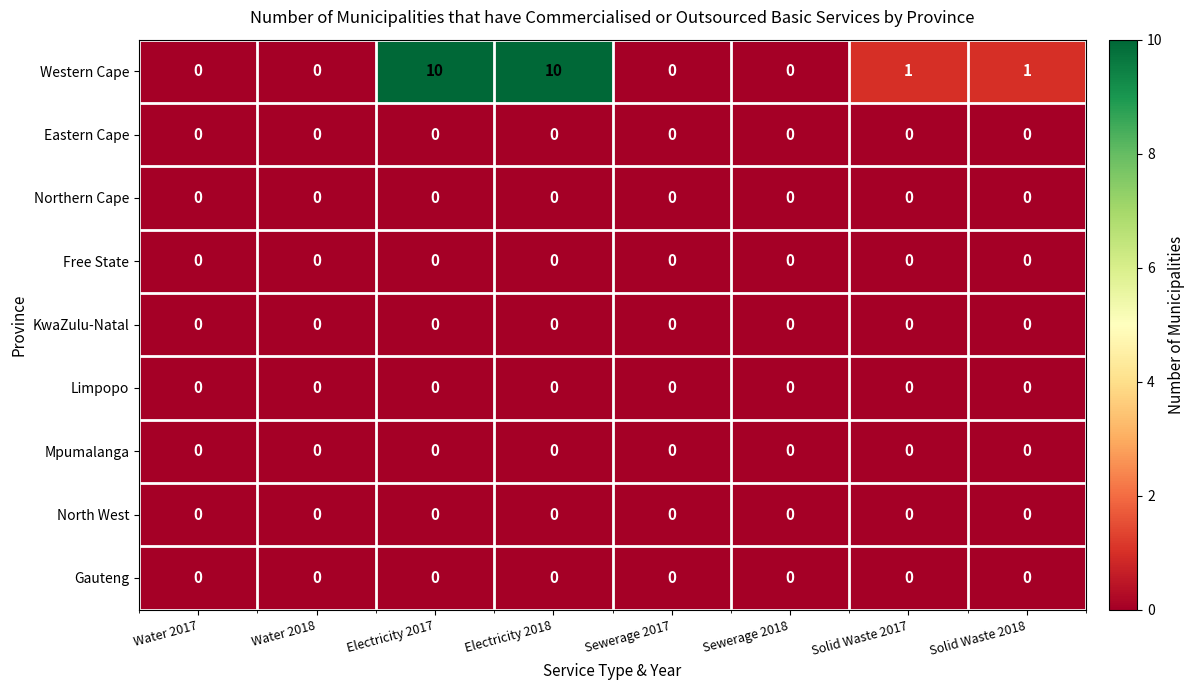

Which series has the largest range (max minus min)?

Western Cape